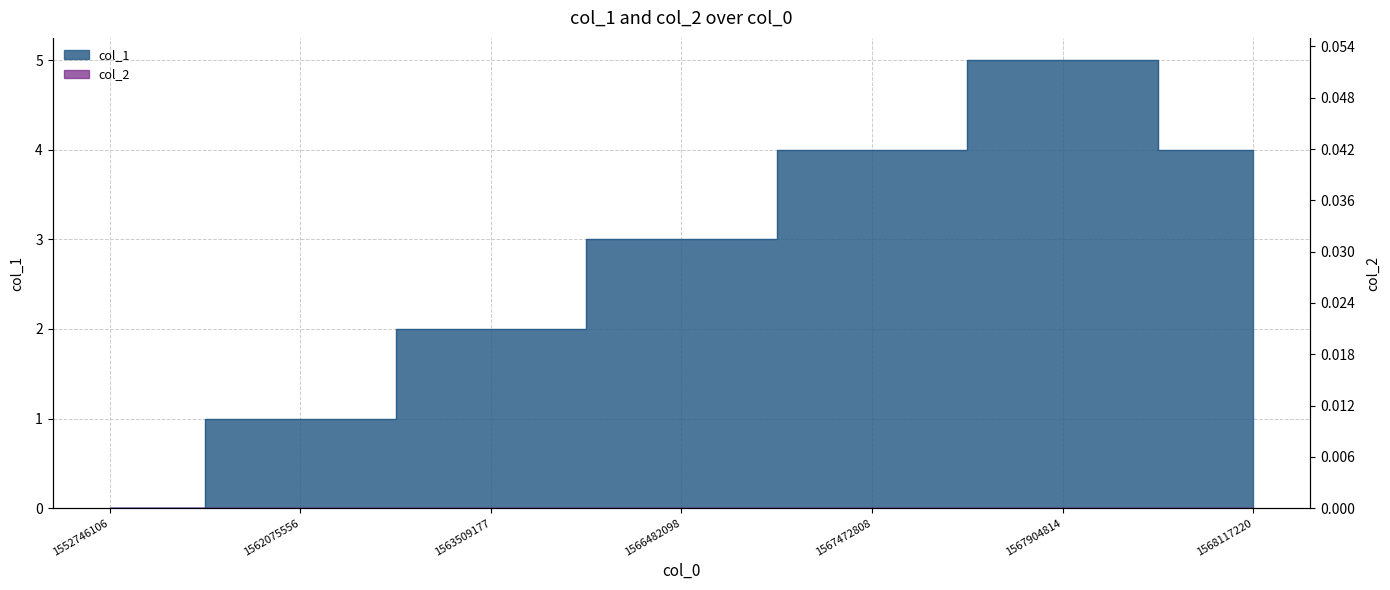

The chart shows a value of 0 at 1552746106. True or false?

True